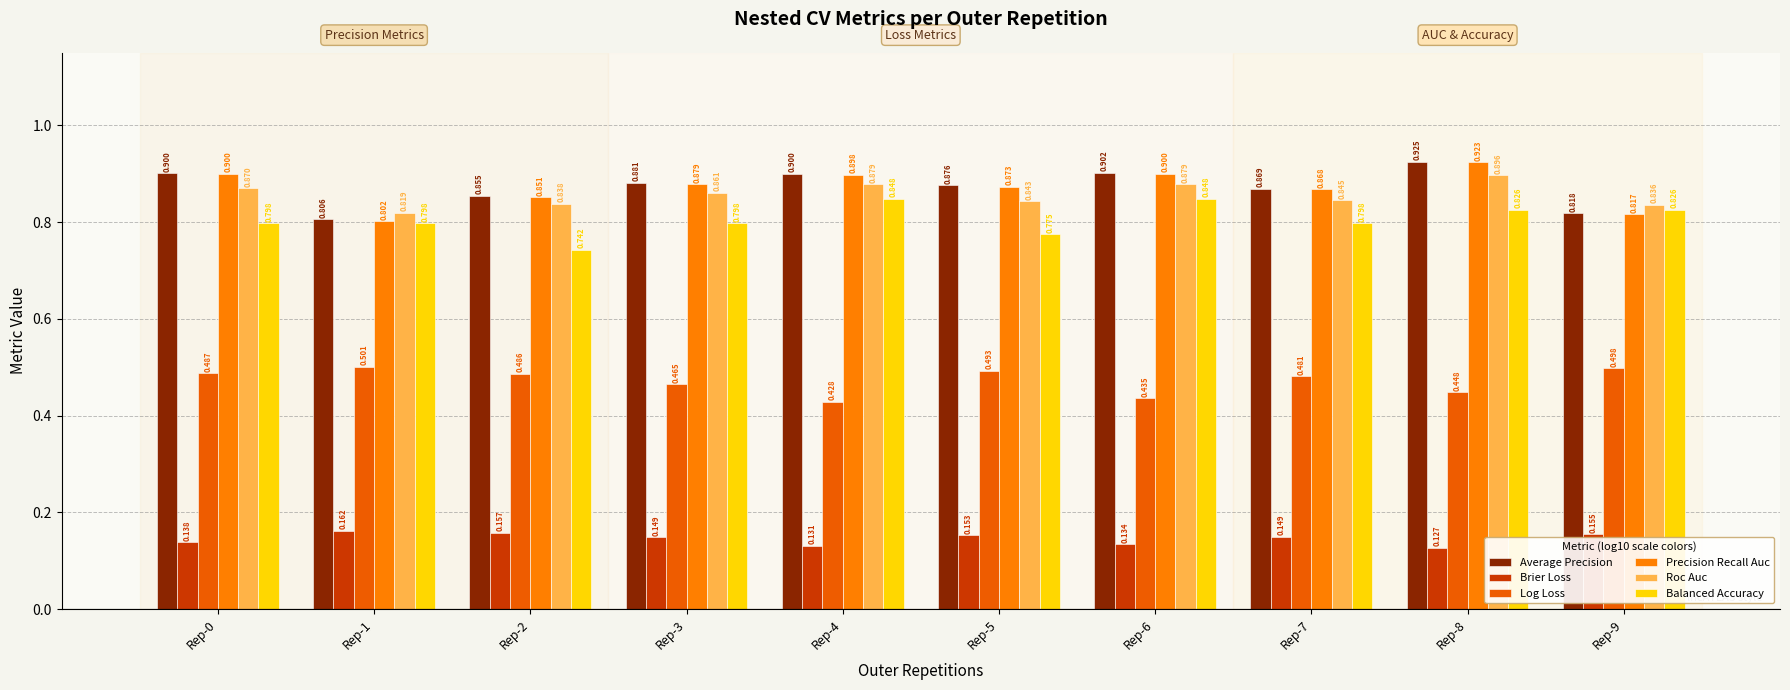

How many Roc Auc values are between 0 and 1?

10